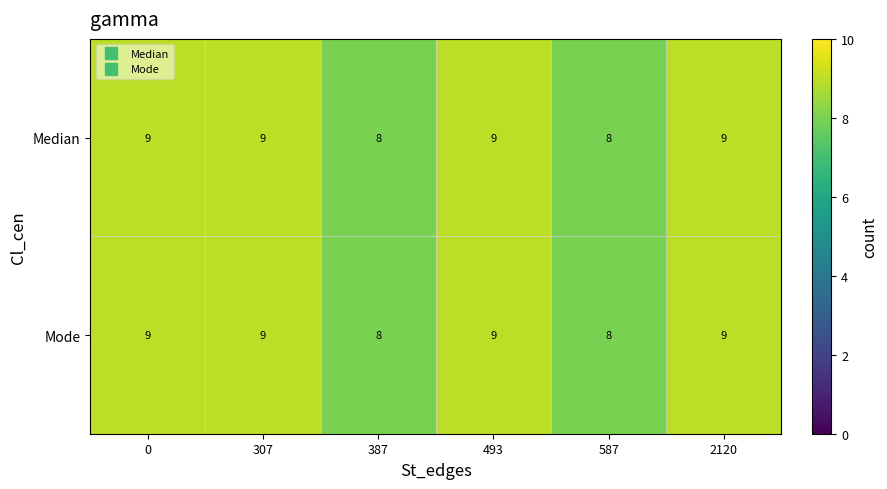

Reading left to right, transcribe all the data shown in this chart.

Median: 0=9	307=9	387=8	493=9	587=8	2120=9
Mode: 0=9	307=9	387=8	493=9	587=8	2120=9